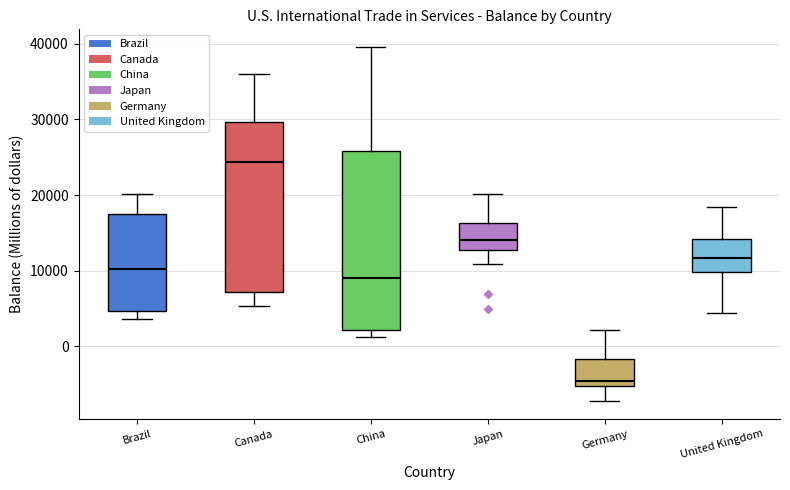

Reading left to right, read every box against the y-axis: the position of its median line, the range the box covers, and the ends of its whiskers. The values are not printed on the chart, so give them approximately, as read against the axis.

Brazil: median 10000, box 5000 to 18000, whiskers 4000 to 20000
Canada: median 24000, box 7000 to 30000, whiskers 5000 to 36000
China: median 9000, box 2000 to 26000, whiskers 1000 to 40000
Japan: median 14000, box 13000 to 16000, whiskers 11000 to 20000
Germany: median -5000 (just above the box's lower edge), box -5000 to -2000, whiskers -7000 to 2000
United Kingdom: median 12000, box 10000 to 14000, whiskers 4000 to 18000